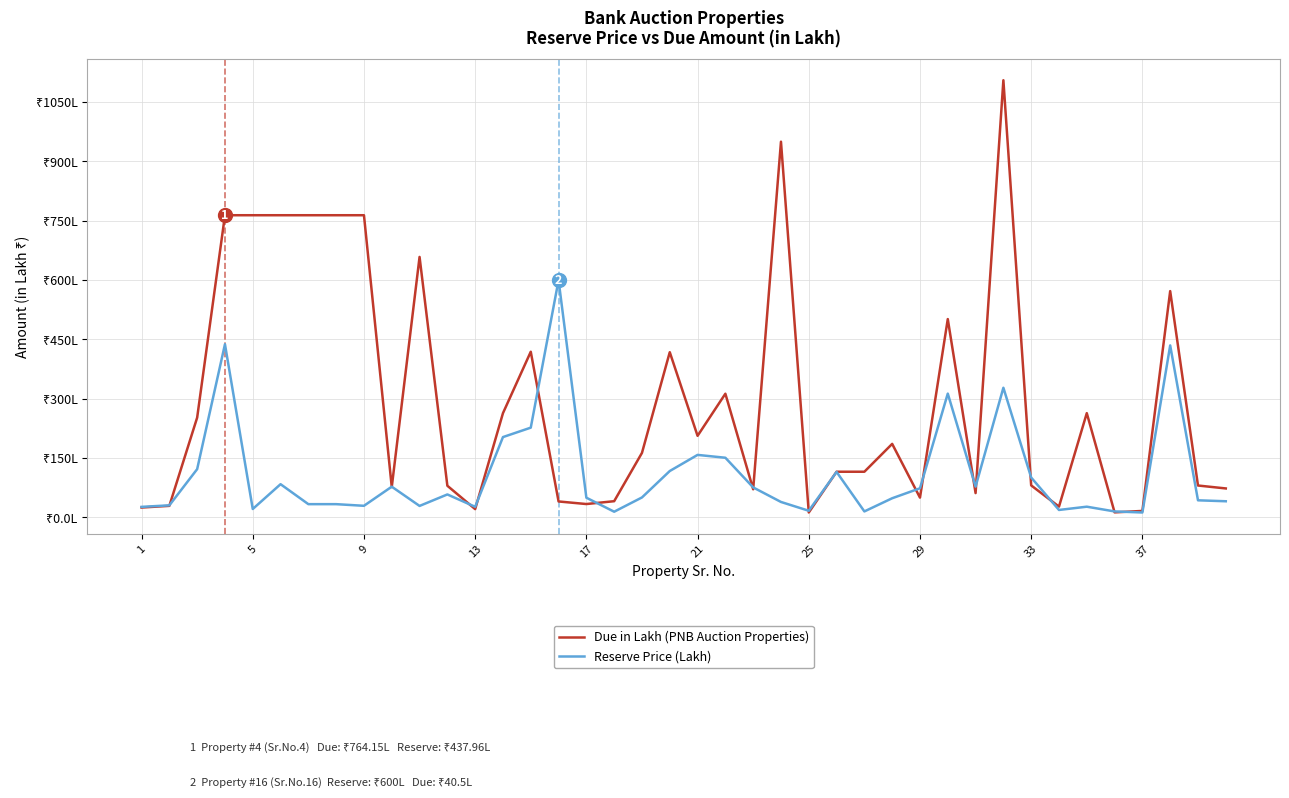

Is this an area chart (filled region under the line)?

No